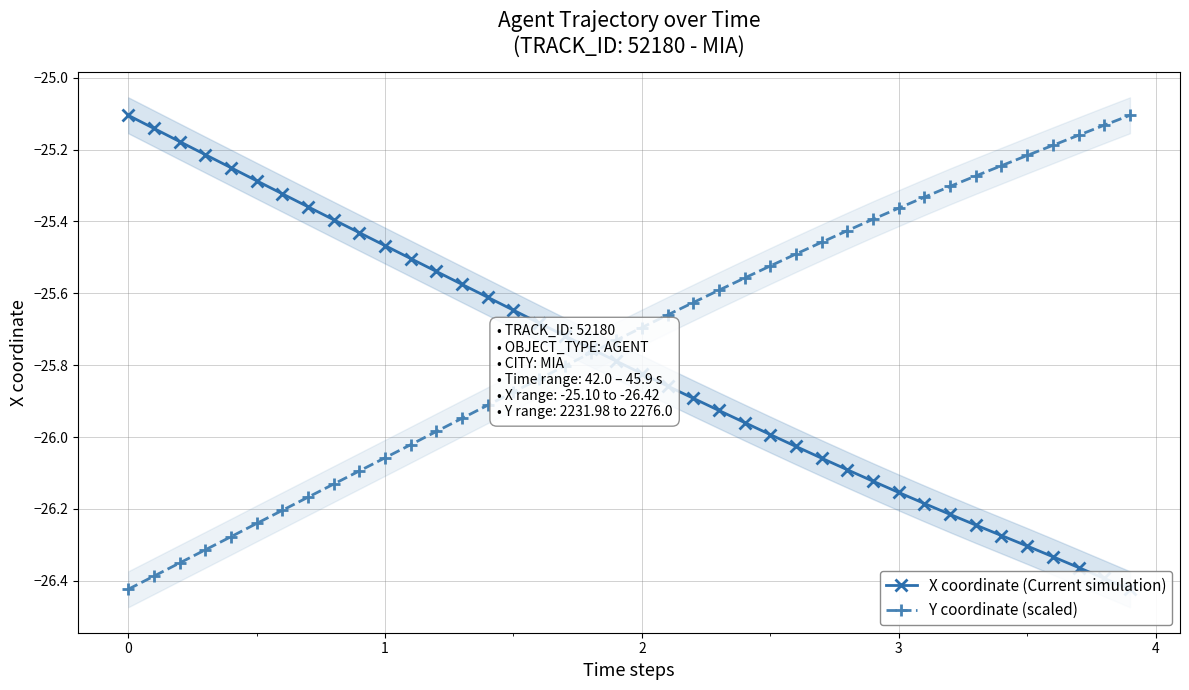

What is the sum of all X coordinate (Current simulation) values?

-1031.6